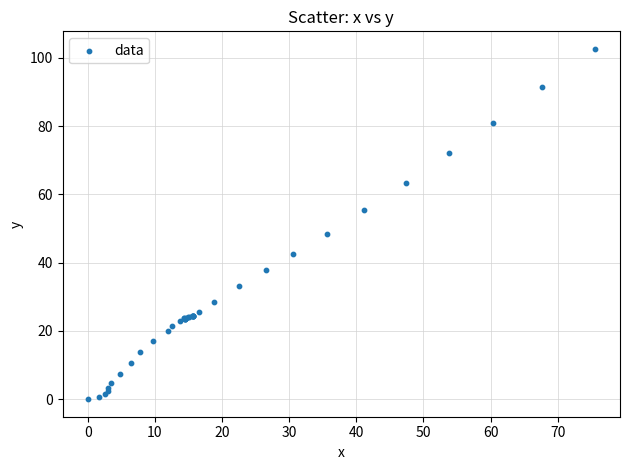

What Y value in the scatter plot is closest to 51?

48.5